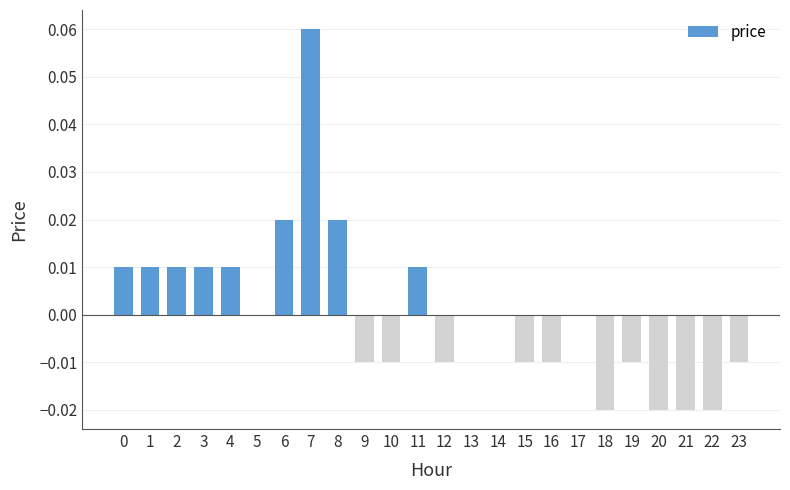

The value at 14 is 0.0. True or false?

True